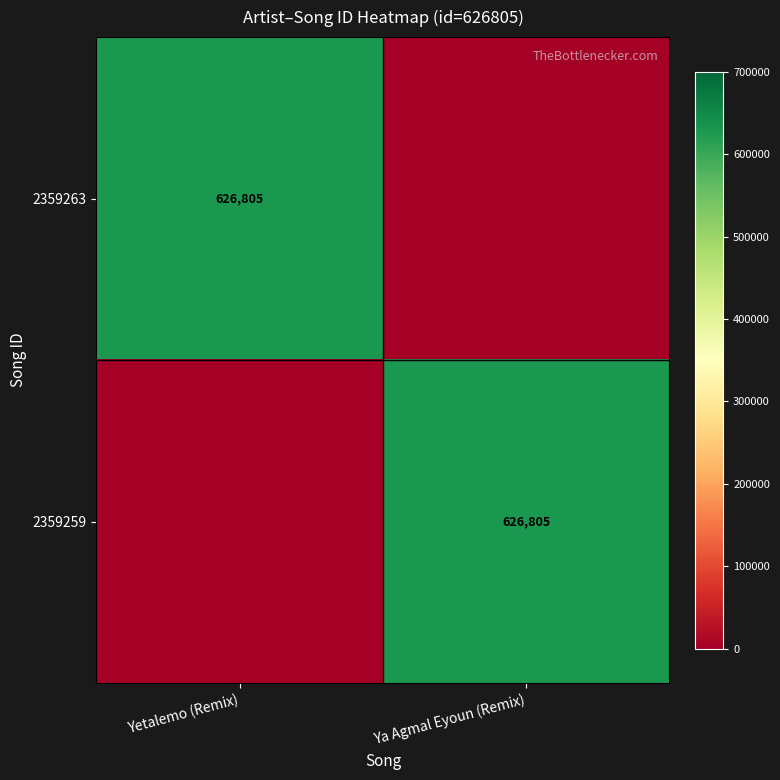

True or false: 2359263 has a value of 626805 at Yetalemo (Remix).

True